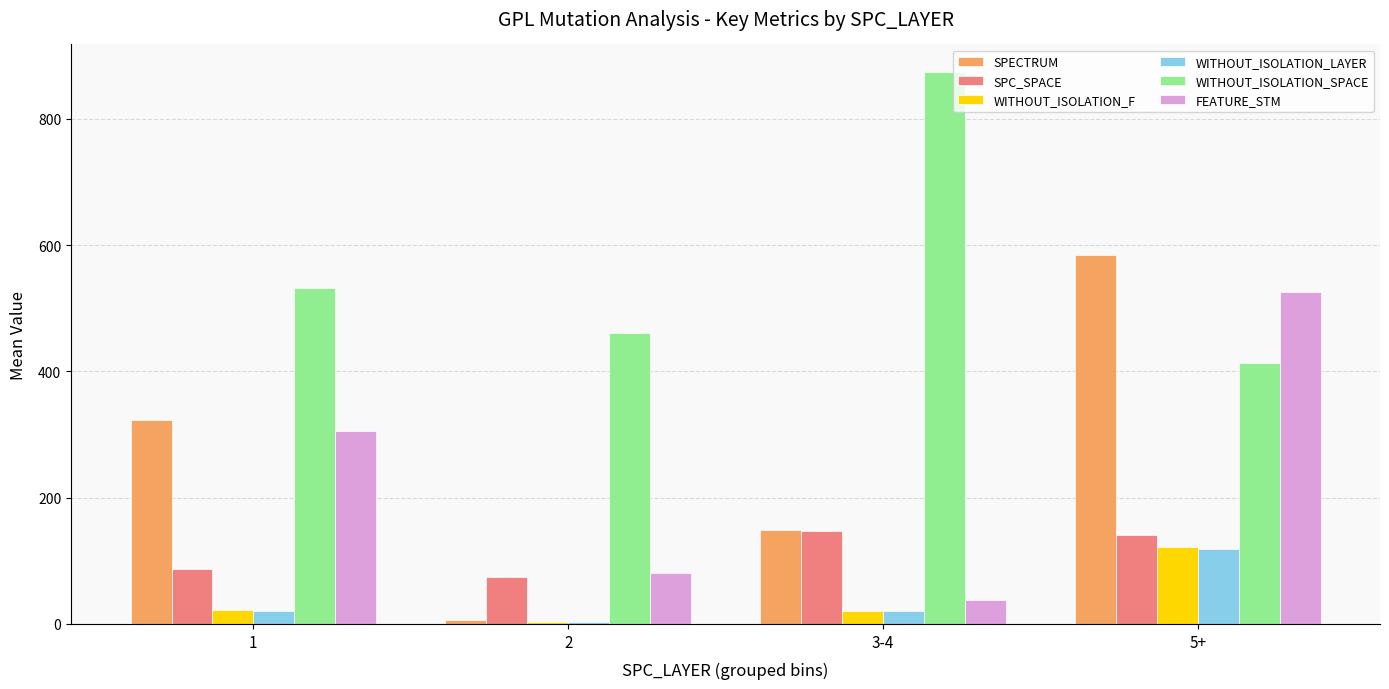

What is the difference between the maximum and second lowest values in the FEATURE_STM series?

444.7